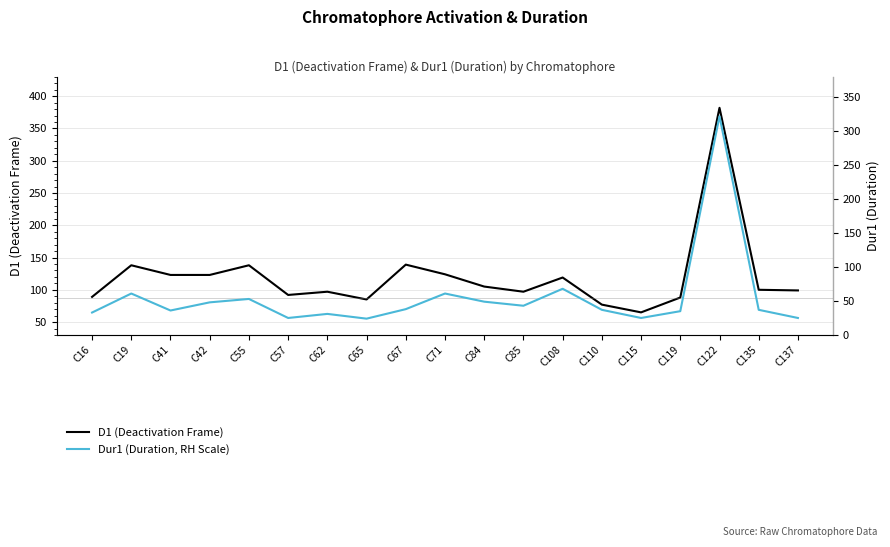

How many series are shown in this chart?

2